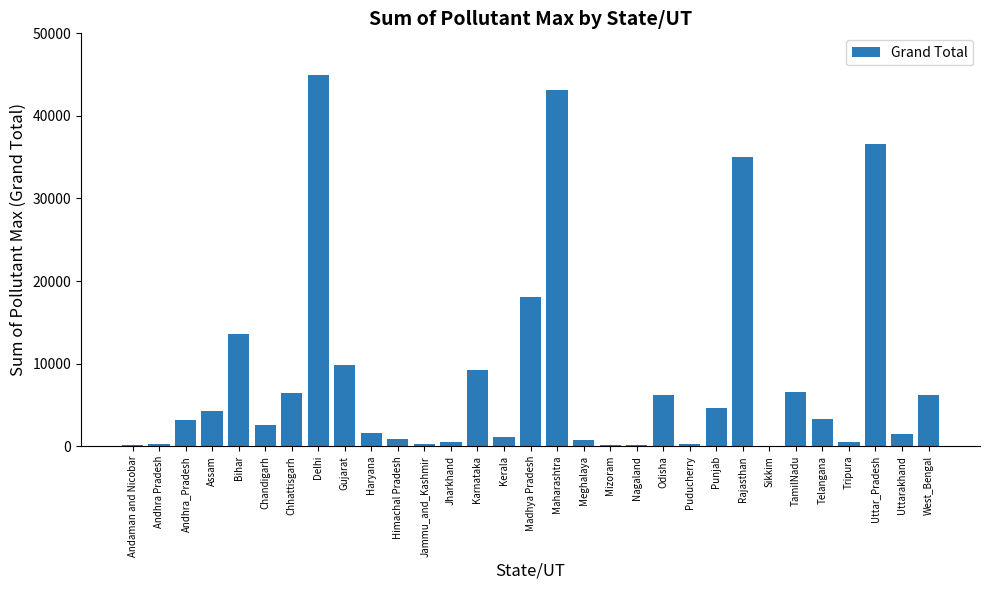

The value at Assam is 7283. True or false?

False